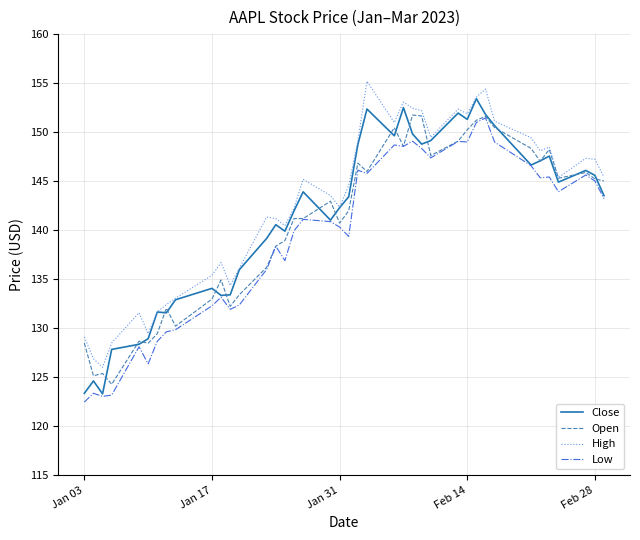

True or false: High and Low cross at least once.

False